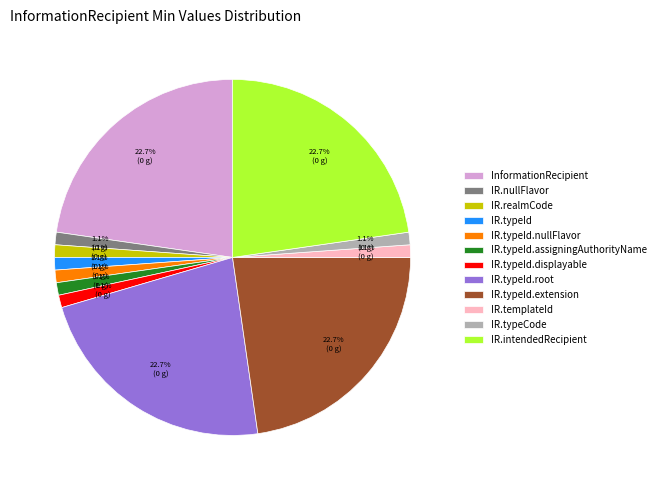

What is the ratio of the value at IR.typeId.assigningAuthorityName to the value at IR.templateId?

1.0